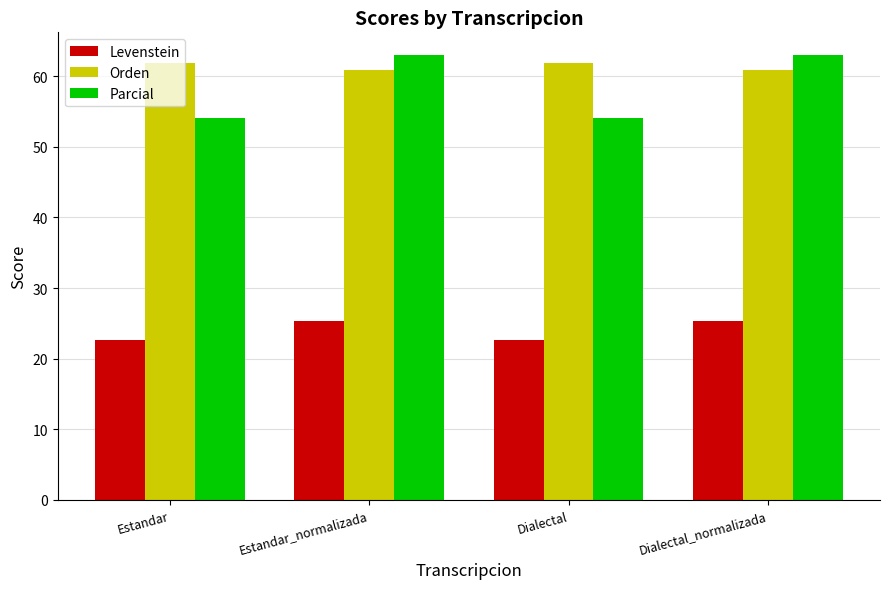

Is the value of Levenstein at Estandar greater than the value of Orden at Estandar?

No